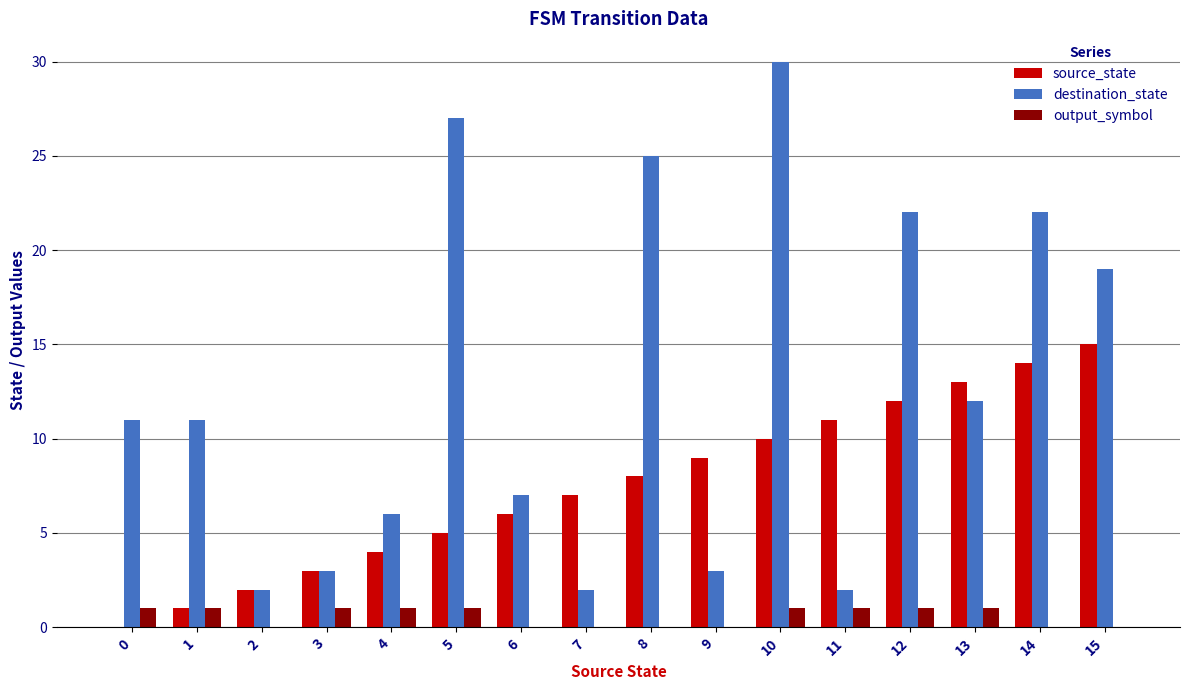

What value does the source_state series have at 11?

11